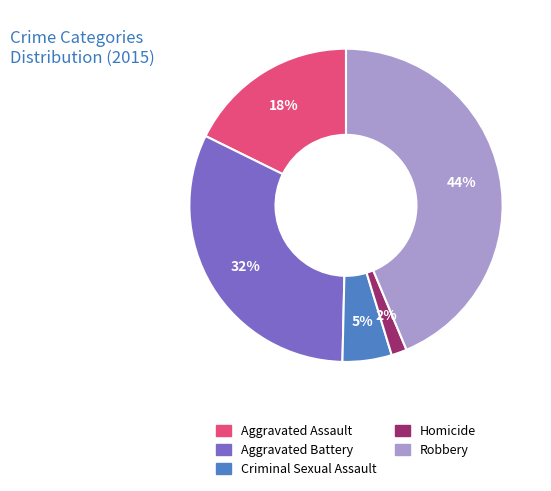

Which has a higher value, Aggravated Battery or Criminal Sexual Assault?

Aggravated Battery